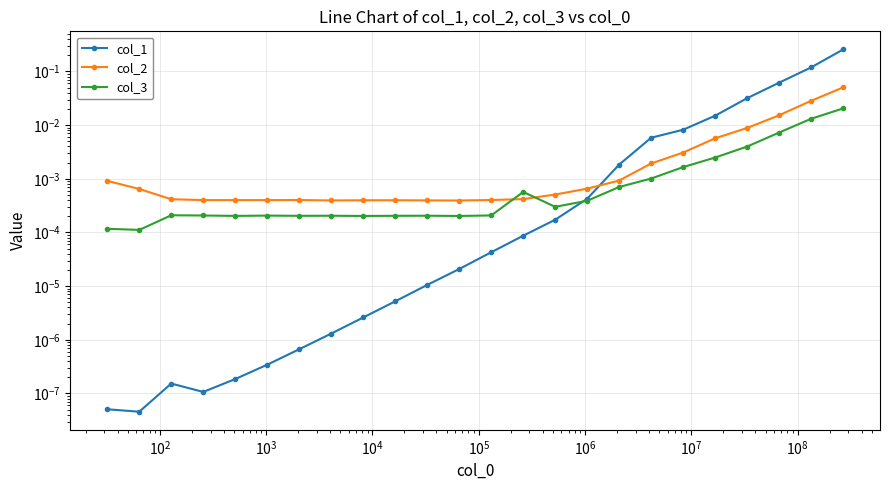

What are all the series names shown in the legend?

col_1, col_2, col_3